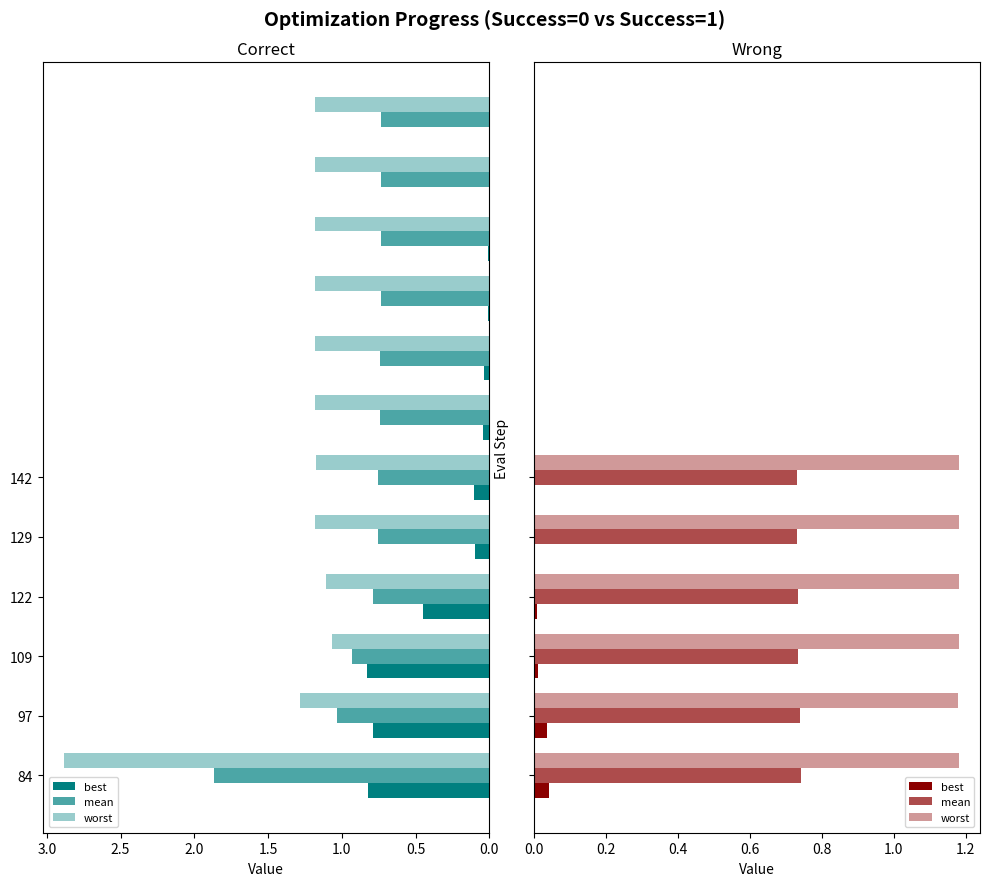

Are the bars horizontal?

Yes